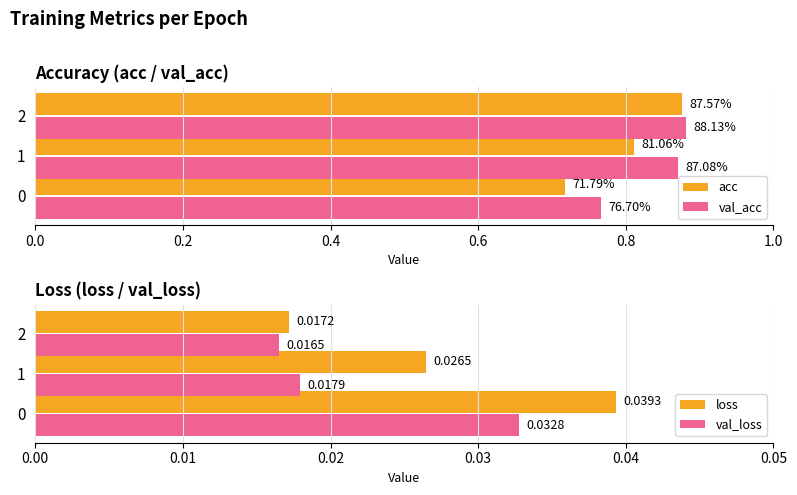

Which series has the largest range (max minus min)?

acc